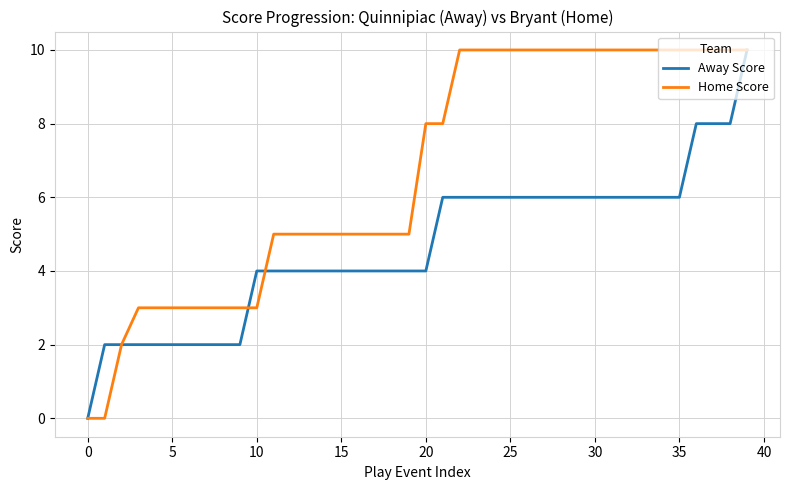

Rank the series by their average value, from highest to lowest.

Home Score, Away Score